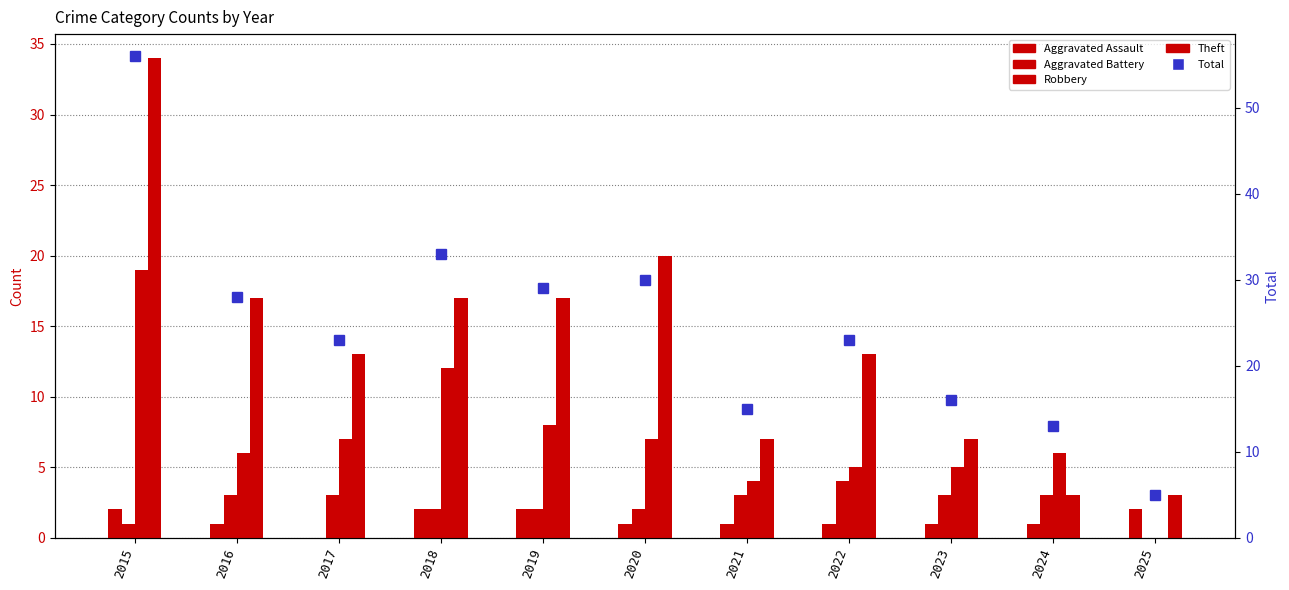

Which series changed the most between 2018 and 2024?

Total